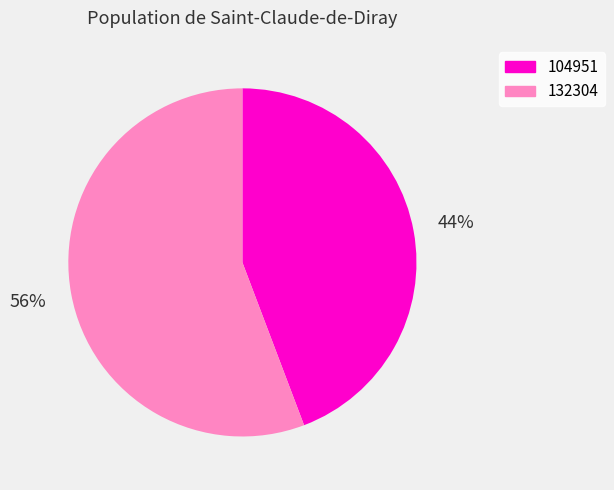

What is the largest slice in the pie chart?

132304